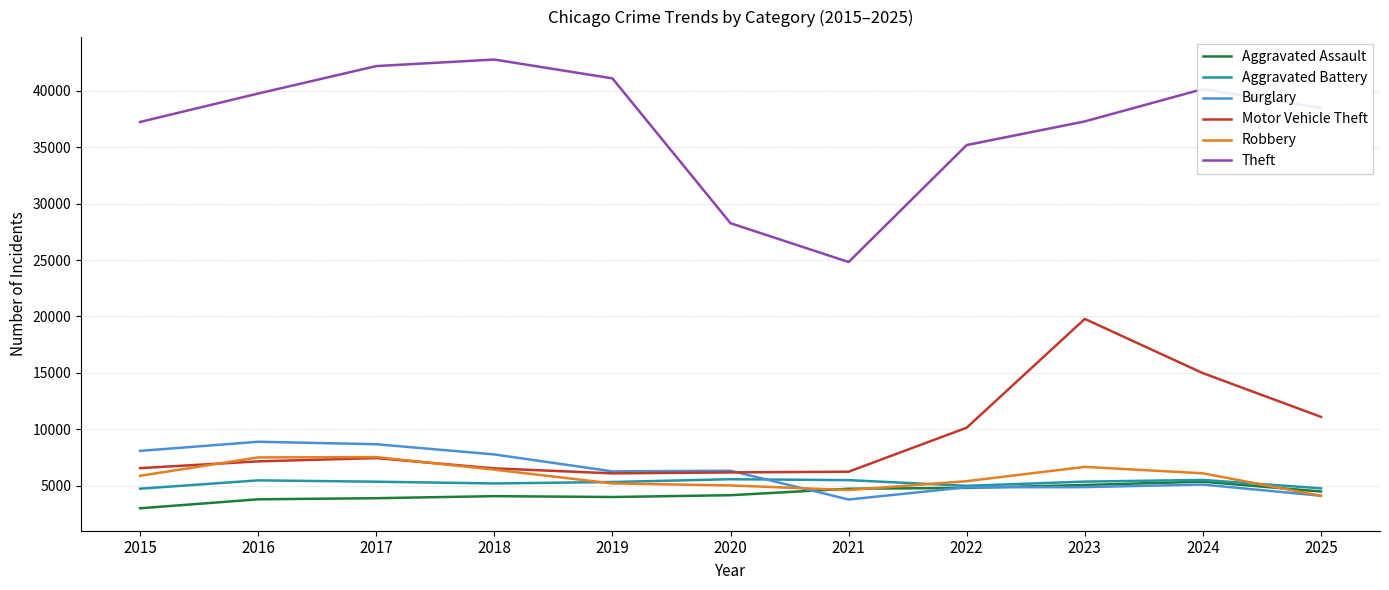

How many lines are shown in the chart?

6